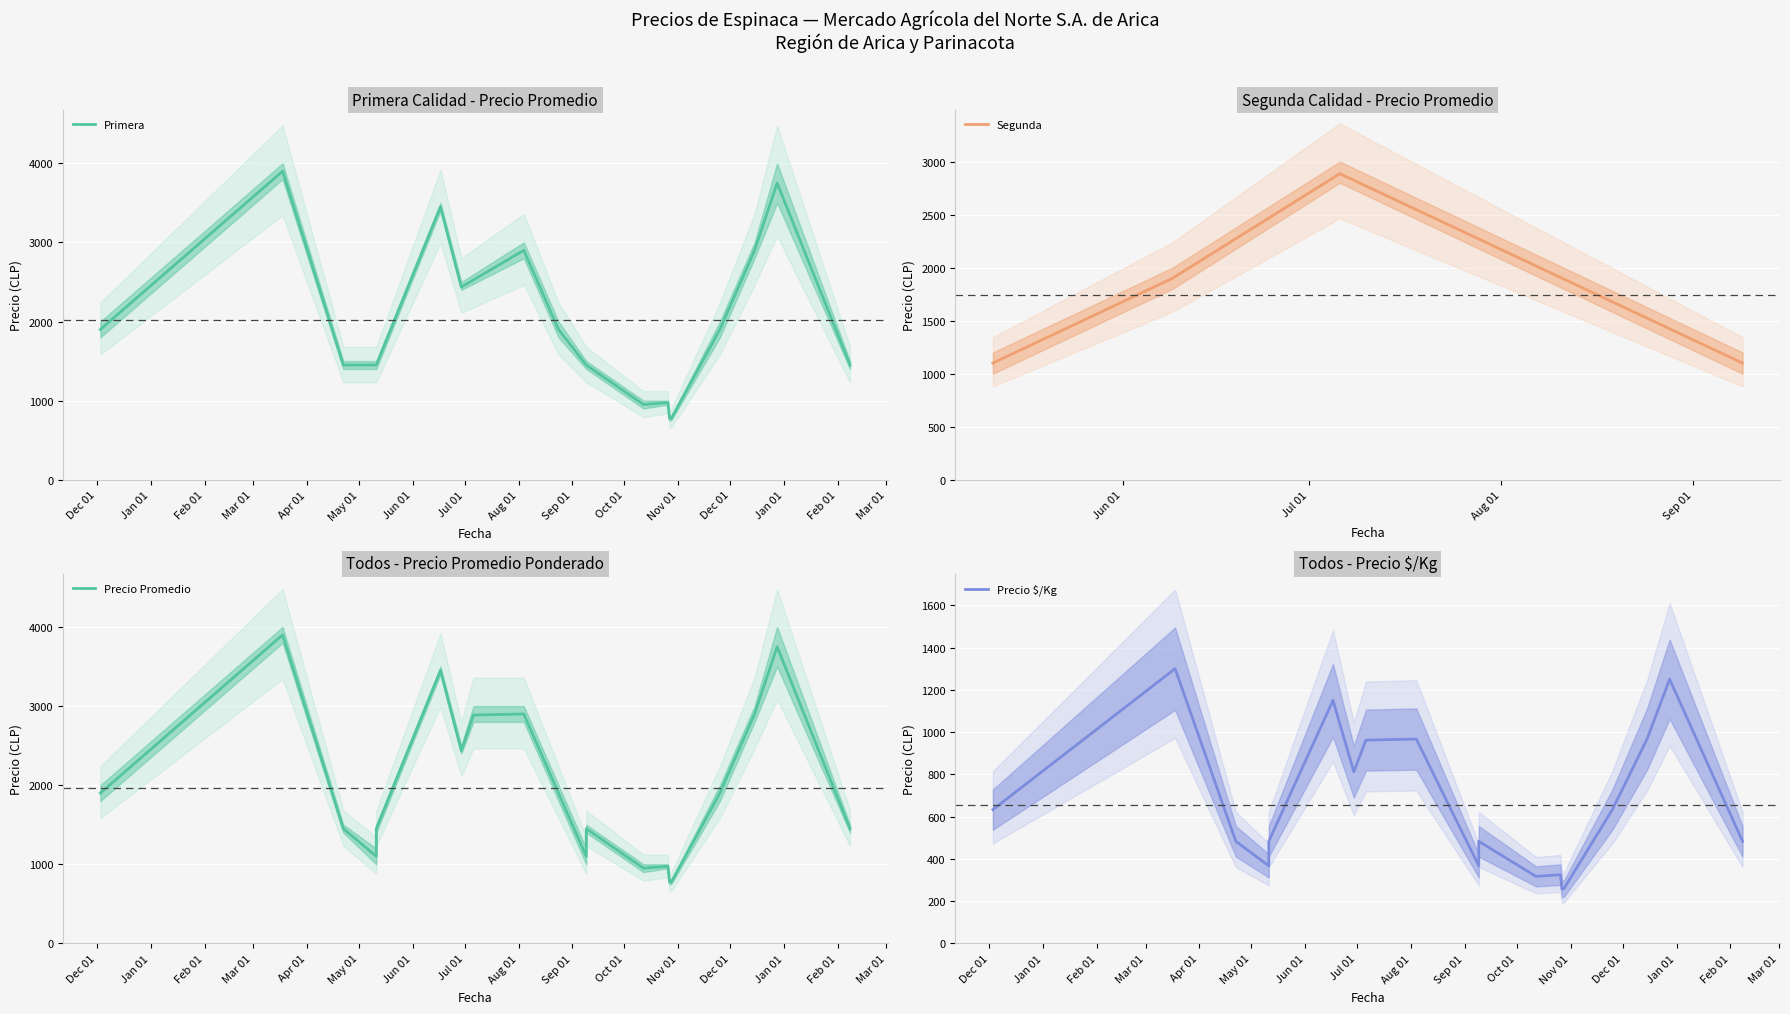

How many values in the Precio $/Kg series are below 633?

10